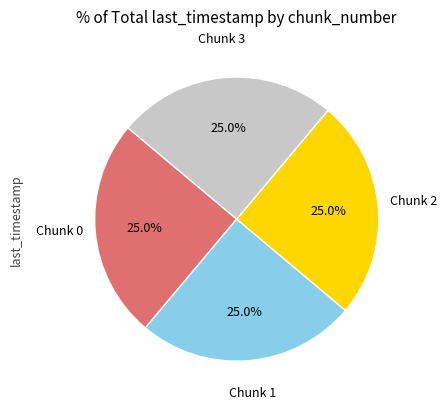

How many slices are in this pie chart?

4